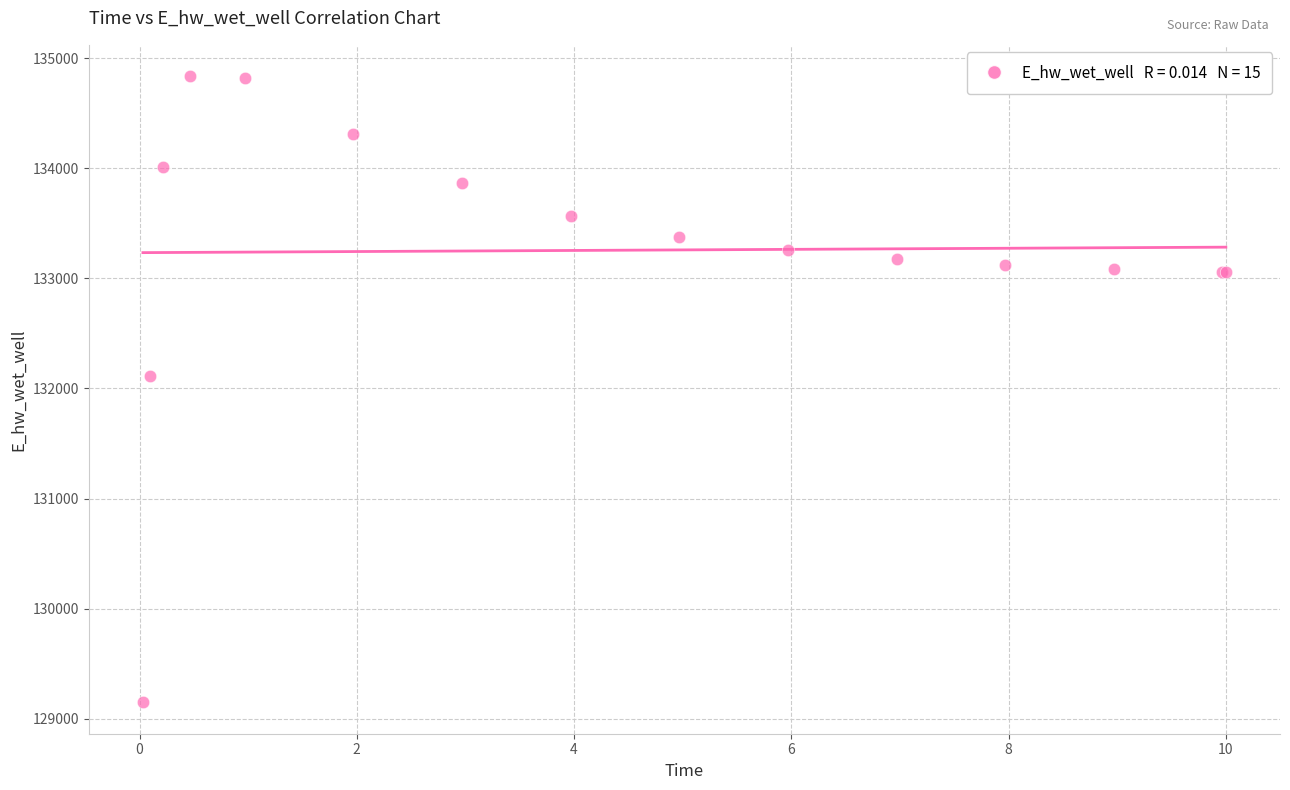

What Y value in the scatter plot is closest to 131992?

132116.7